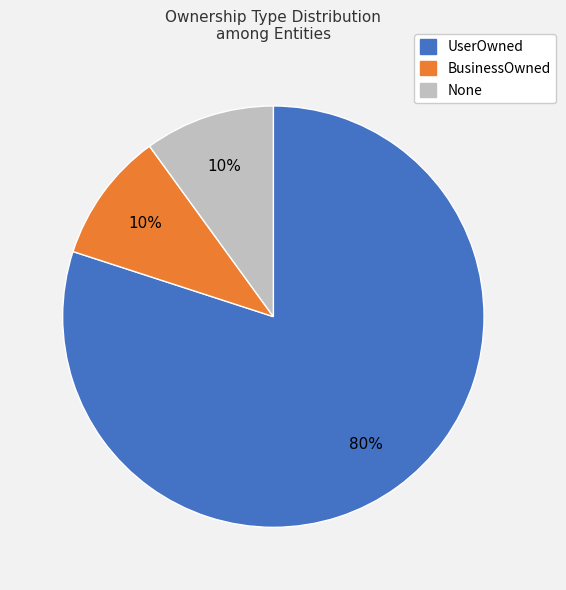

Is there any slice that represents more than half of the pie?

Yes